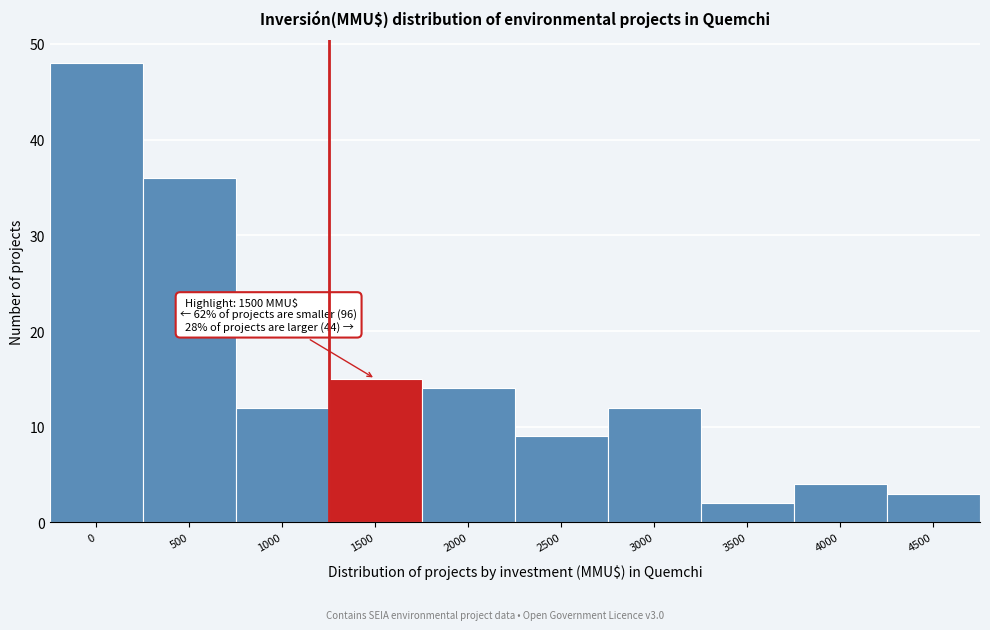

Reading left to right, what are all the values shown in this chart?

0=48	500=36	1000=12	1500=15	2000=14	2500=9	3000=12	3500=2	4000=4	4500=3